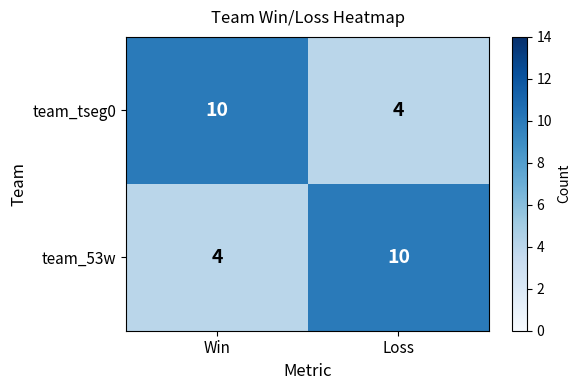

Reading left to right, what are all the values shown in this chart?

team_tseg0: 10	4
team_53w: 4	10